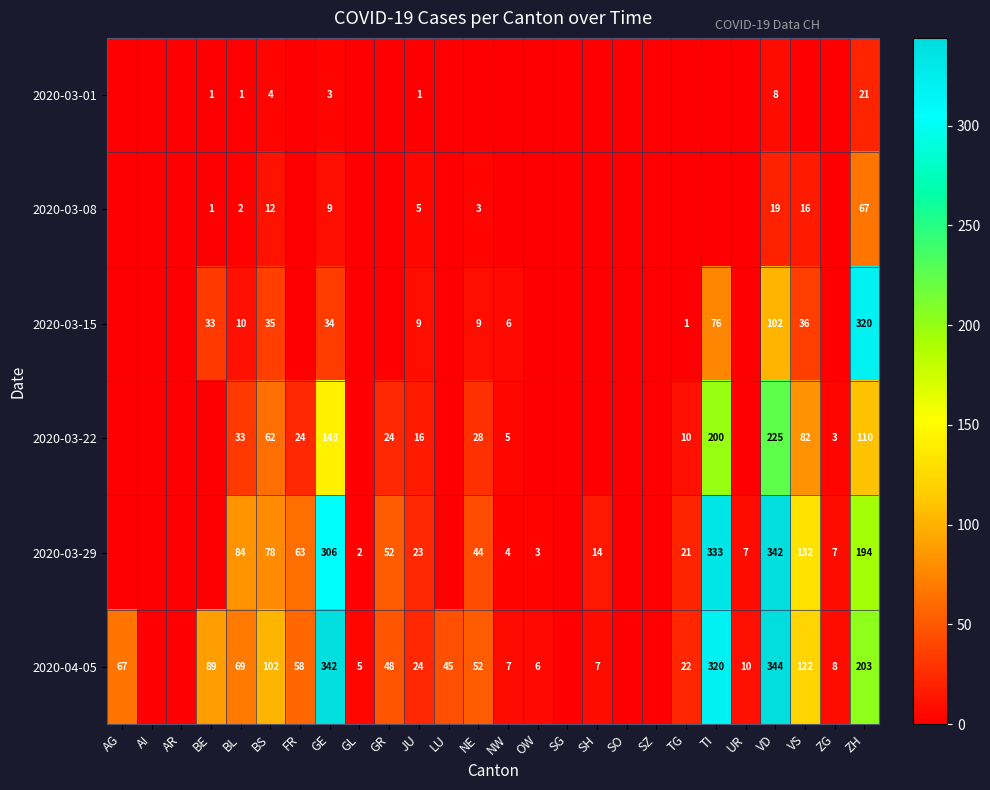

What is the difference between the 2020-03-01 values at BE and VD?

7